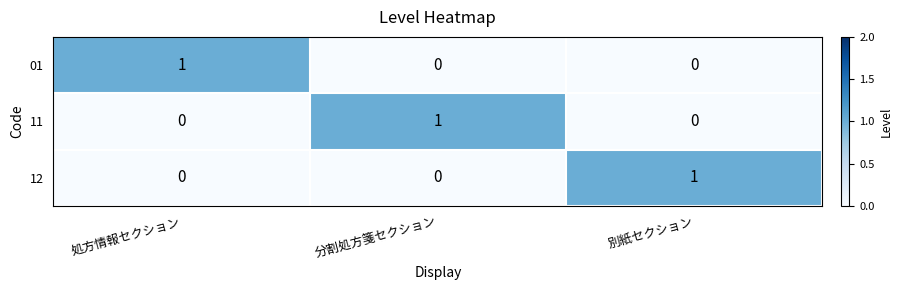

How many series are shown in this chart?

3